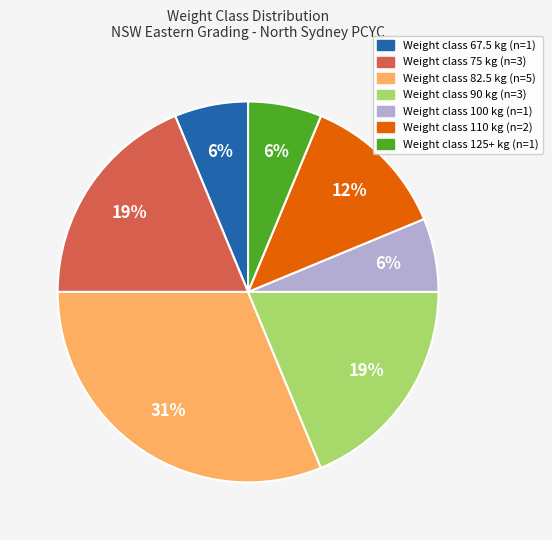

Is there any slice that represents more than half of the pie?

No